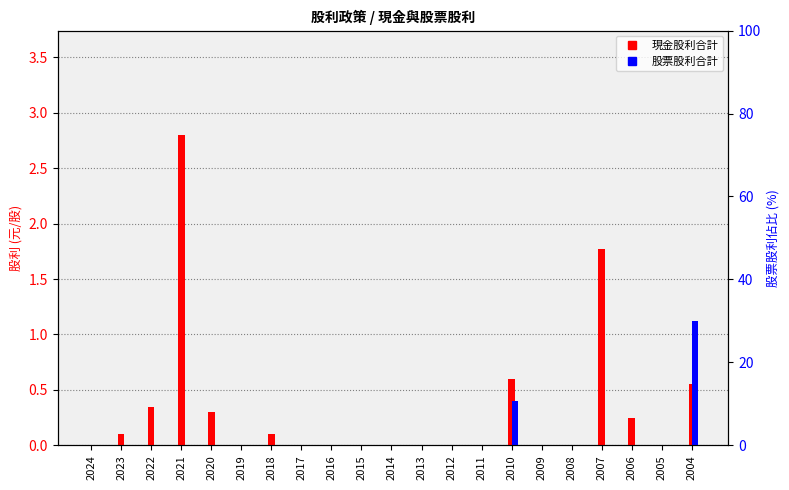

Reading left to right, extract all data points from this chart.

現金股利合計: 2024=0.0	2023=0.1	2022=0.3	2021=2.8	2020=0.3	2019=0.0	2018=0.1	2017=0.0	2016=0.0	2015=0.0	2014=0.0	2013=0.0	2012=0.0	2011=0.0	2010=0.6	2009=0.0	2008=0.0	2007=1.8	2006=0.2	2005=0.0	2004=0.6
股票股利合計: 2024=0.0	2023=0.0	2022=0.0	2021=0.0	2020=0.0	2019=0.0	2018=0.0	2017=0.0	2016=0.0	2015=0.0	2014=0.0	2013=0.0	2012=0.0	2011=0.0	2010=0.4	2009=0.0	2008=0.0	2007=0.0	2006=0.0	2005=0.0	2004=1.1